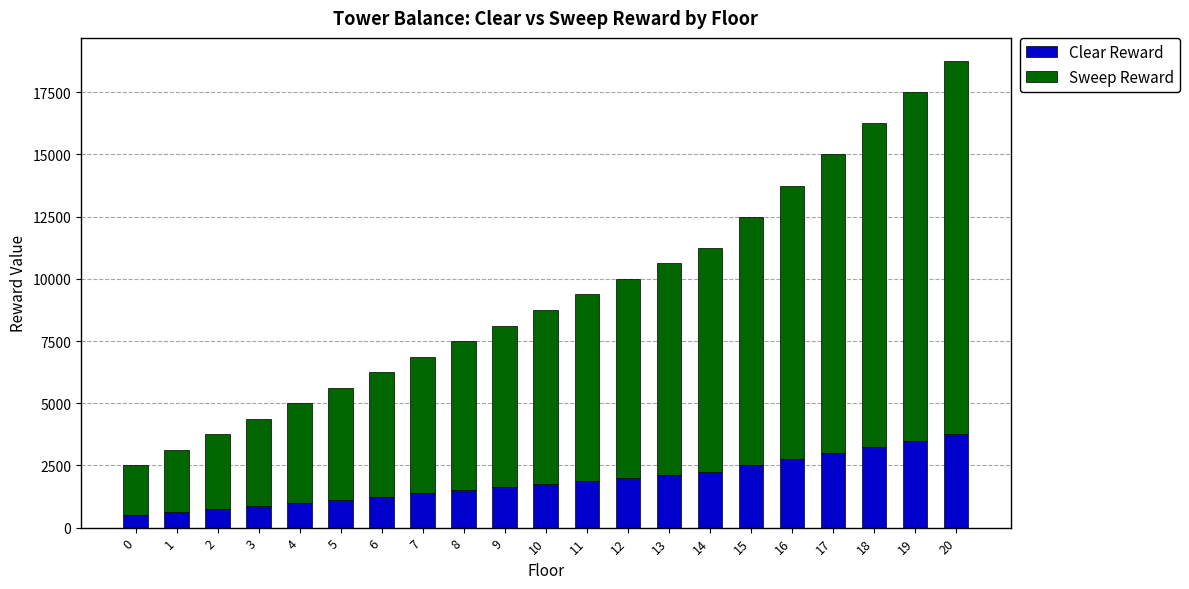

At which category is the sum across all series the highest?

20